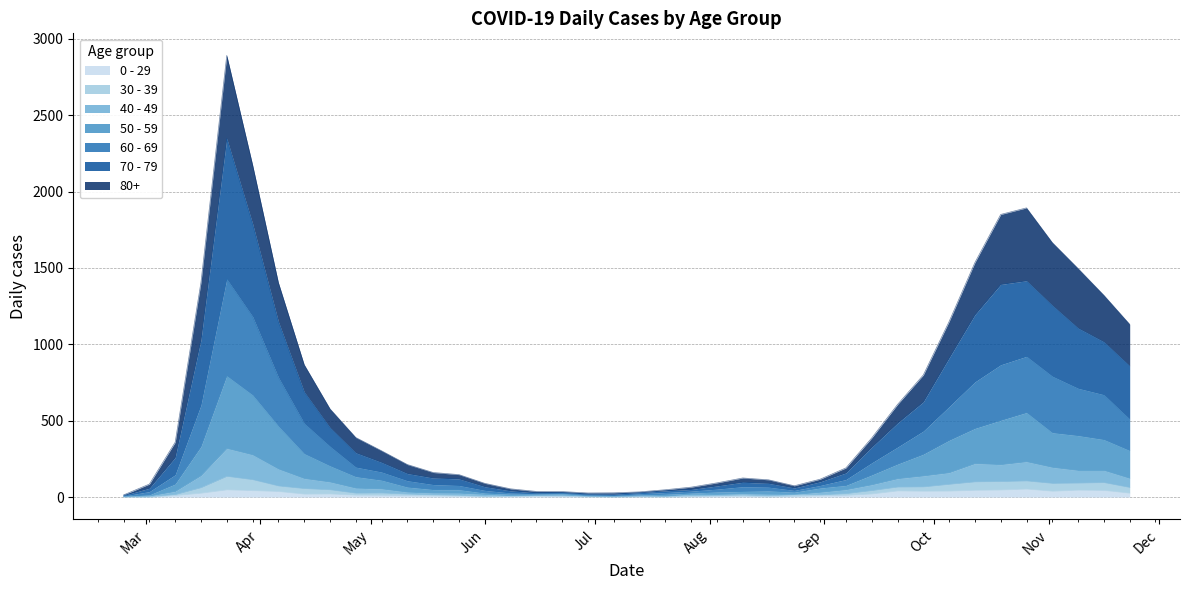

What is the lowest value of the 30 - 39 series?

2